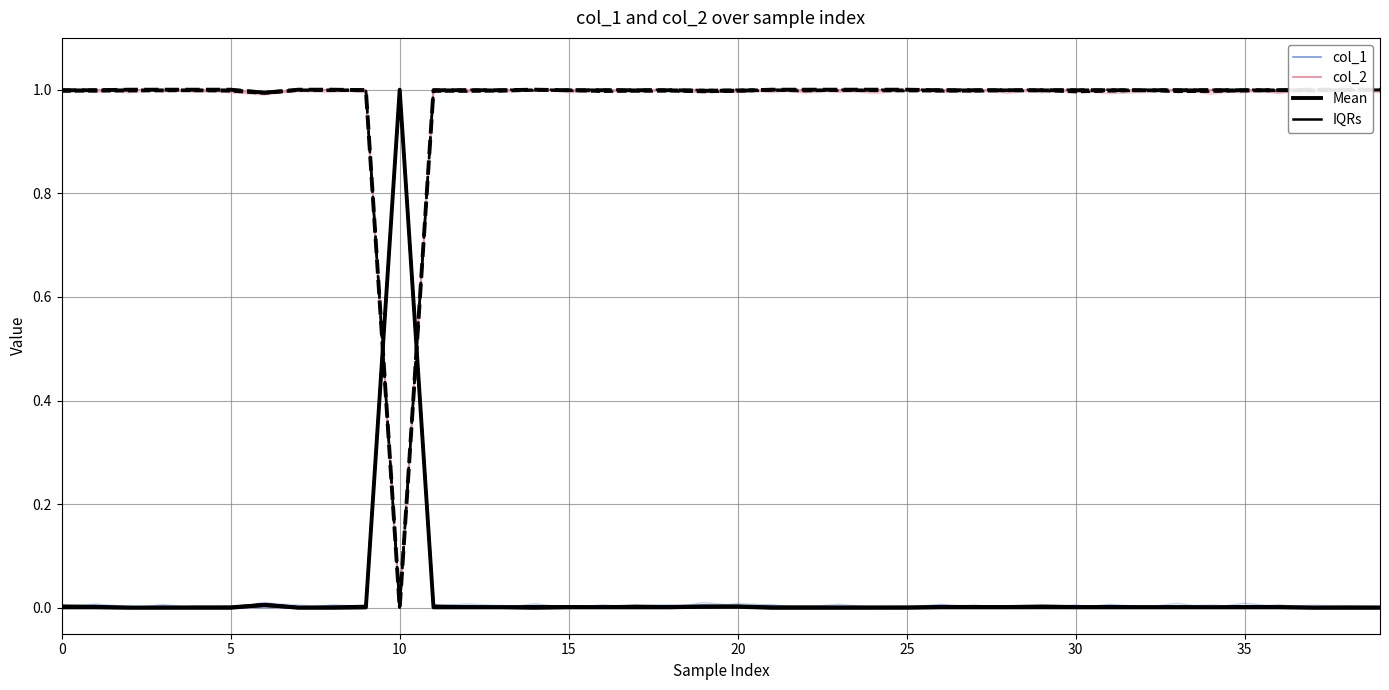

True or false: Mean col_2 has more than 0 points higher than both neighbors.

True